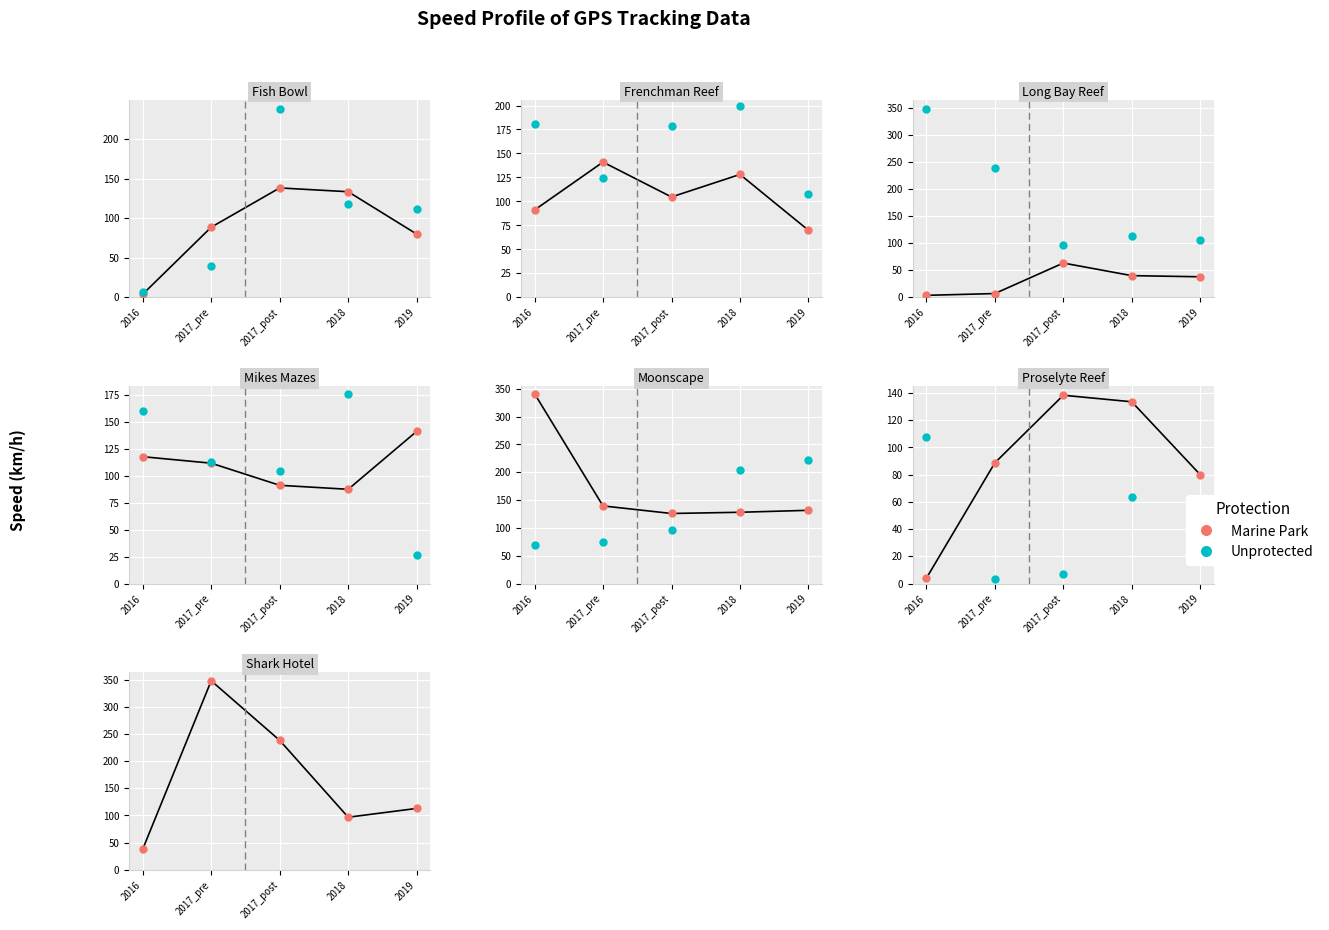

At which category is the sum across all series the highest?

2017_pre